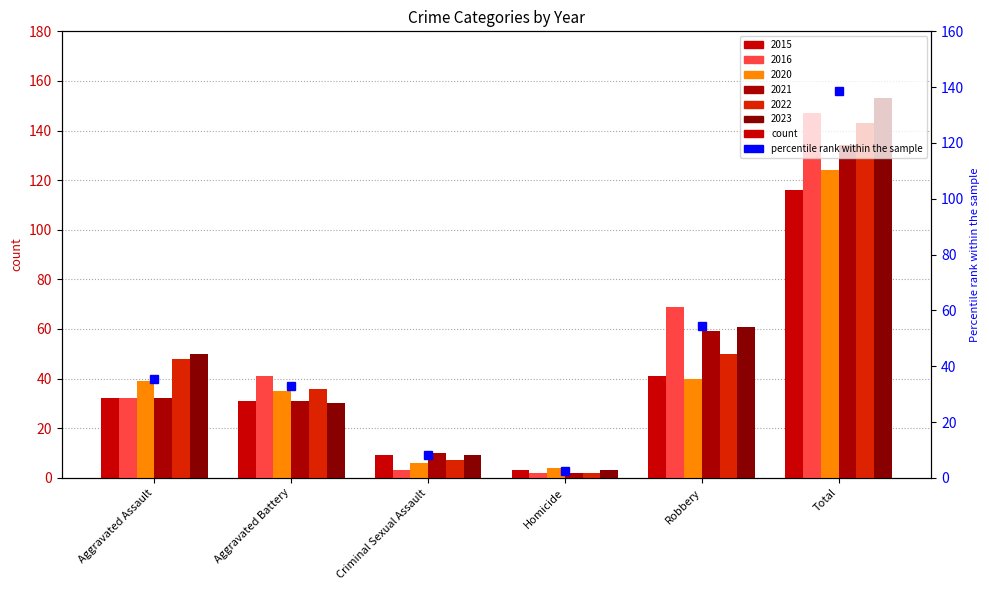

What is the minimum value for 2023?

3